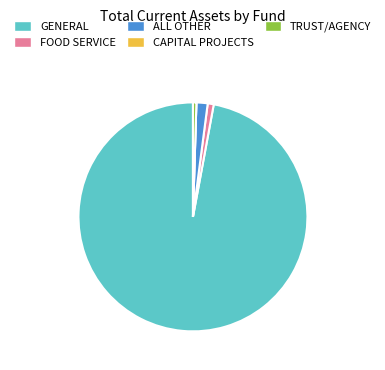

Approximately how many times larger is the value at ALL OTHER compared to FOOD SERVICE?

1.9